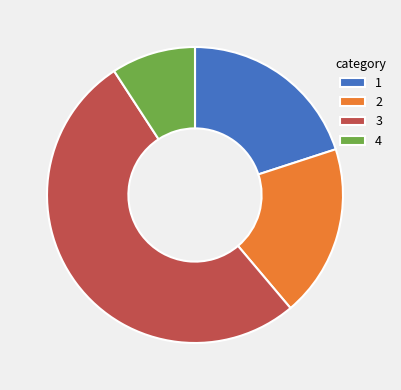

Does any single category account for the majority?

Yes